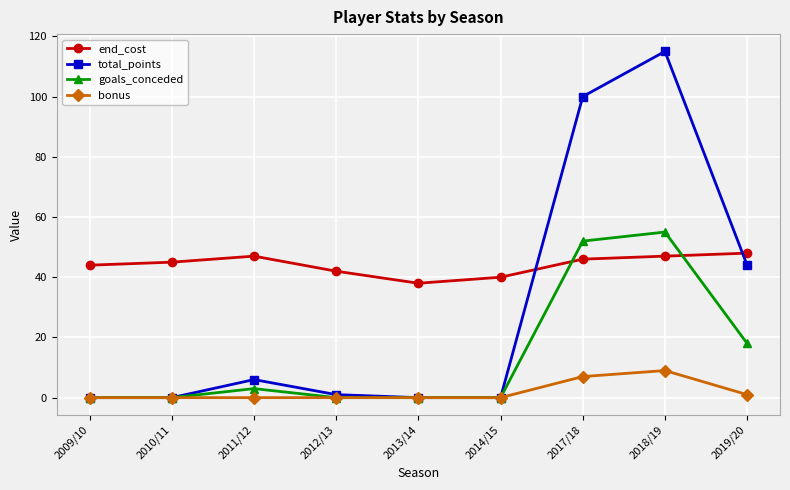

True or false: goals_conceded has a value of 13 at 2017/18.

False